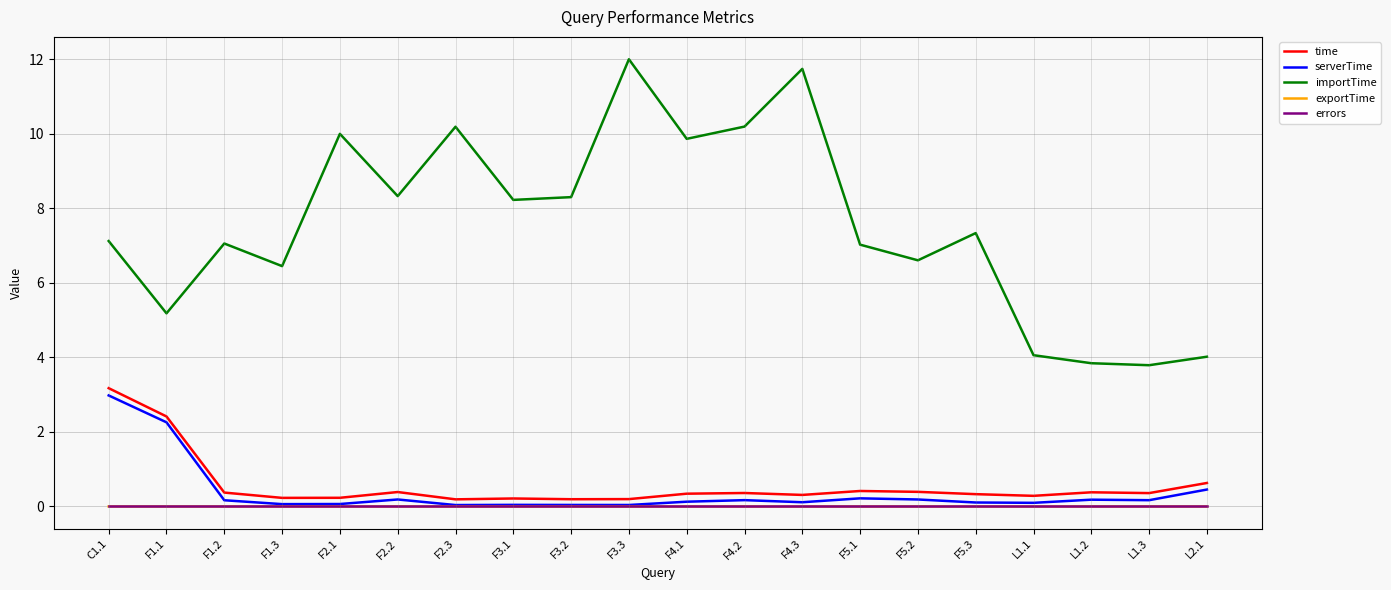

What are all the series names shown in the legend?

time, serverTime, importTime, exportTime, errors